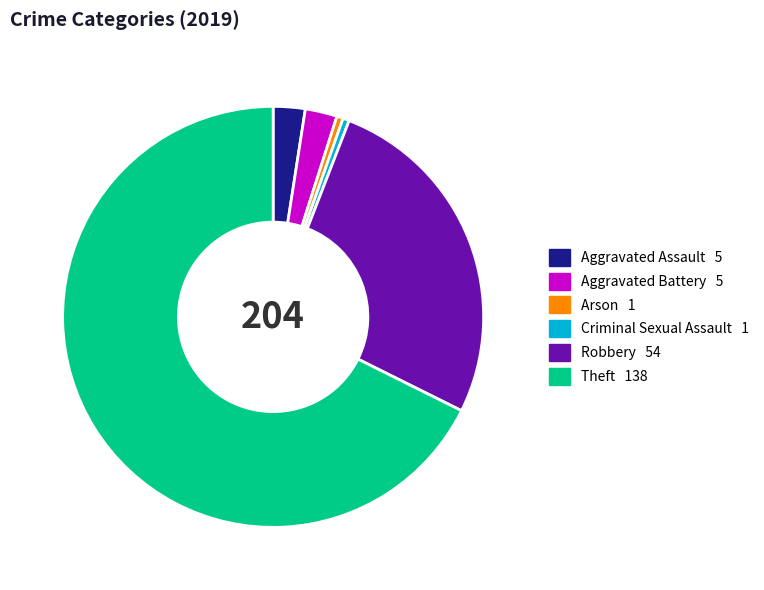

Which category accounts for the majority?

Theft